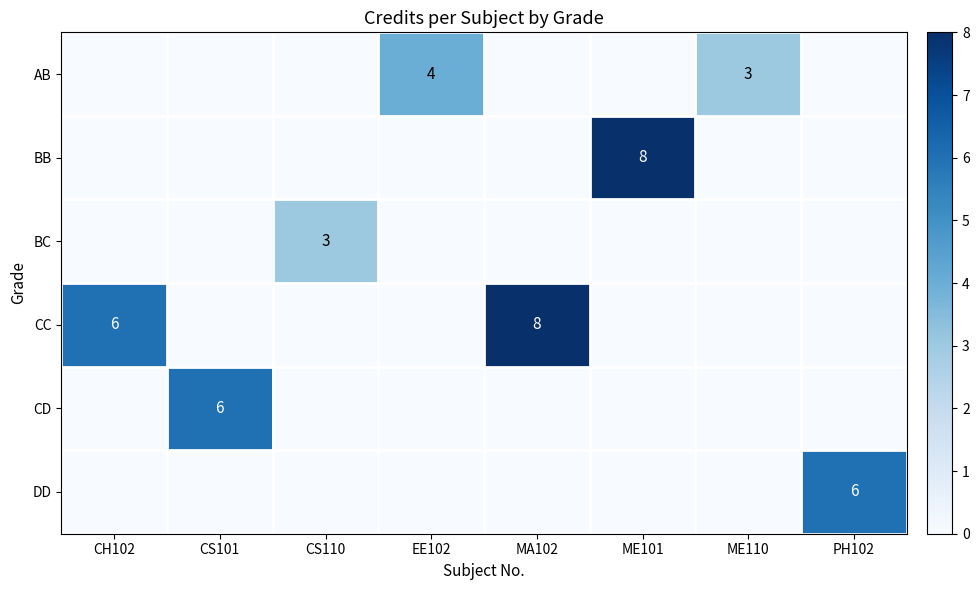

True or false: DD has a value of 10 at PH102.

False